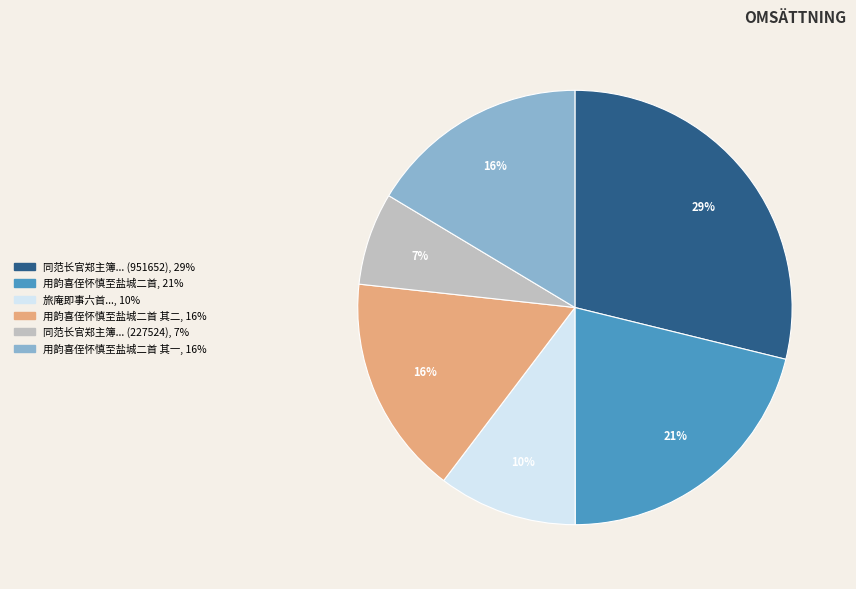

Is there any slice that represents more than half of the pie?

No